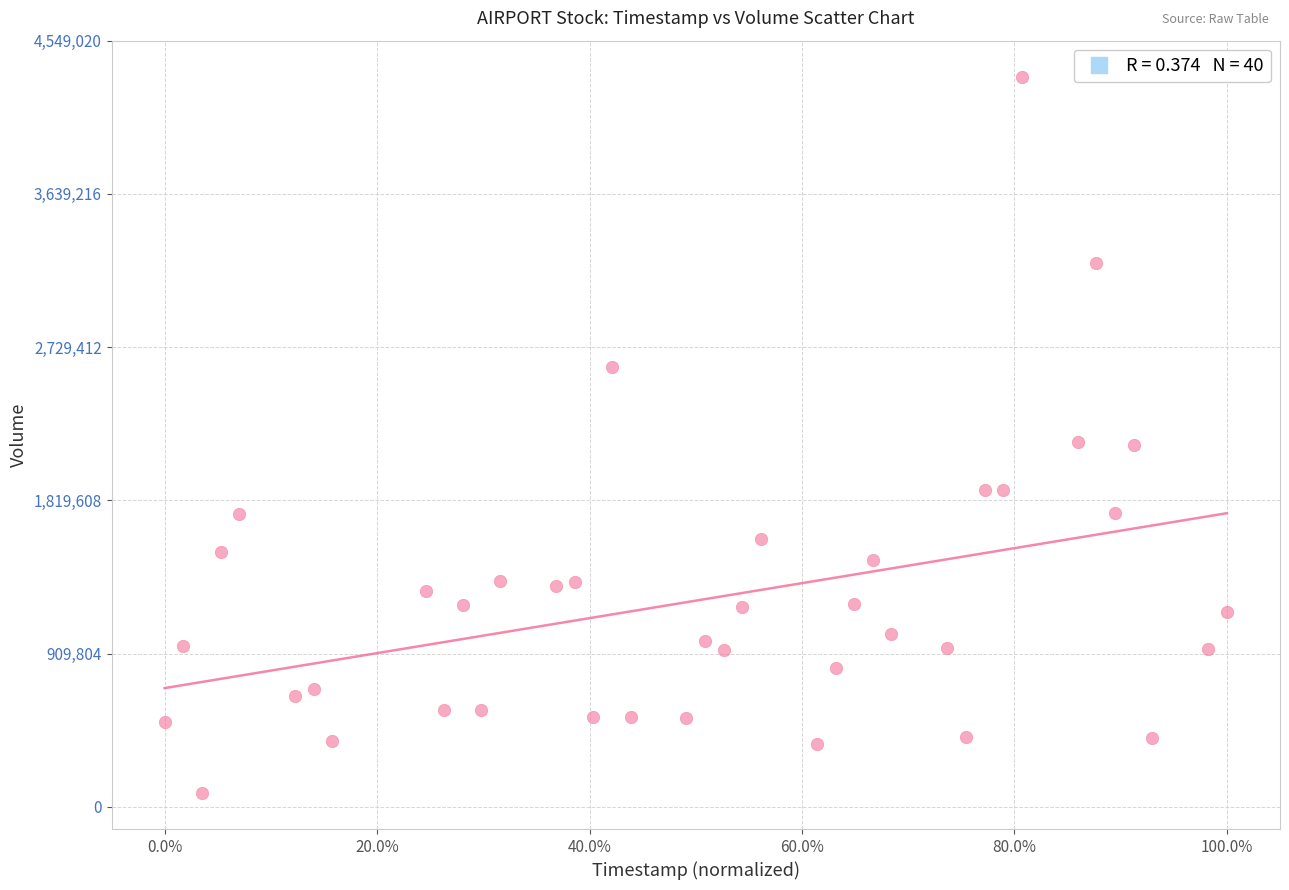

What is the range of Y values (max minus min)?

4252100